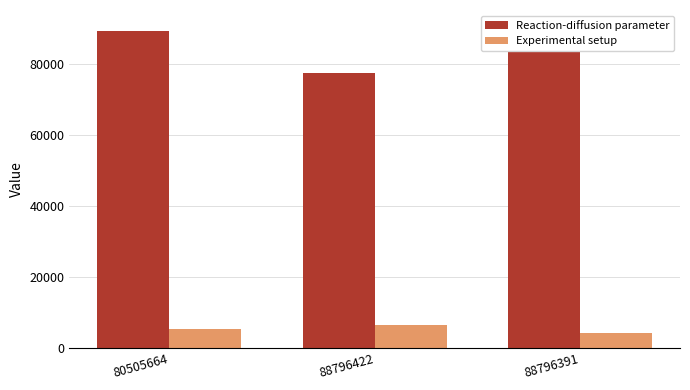

At which category is the sum across all series the highest?

88796391